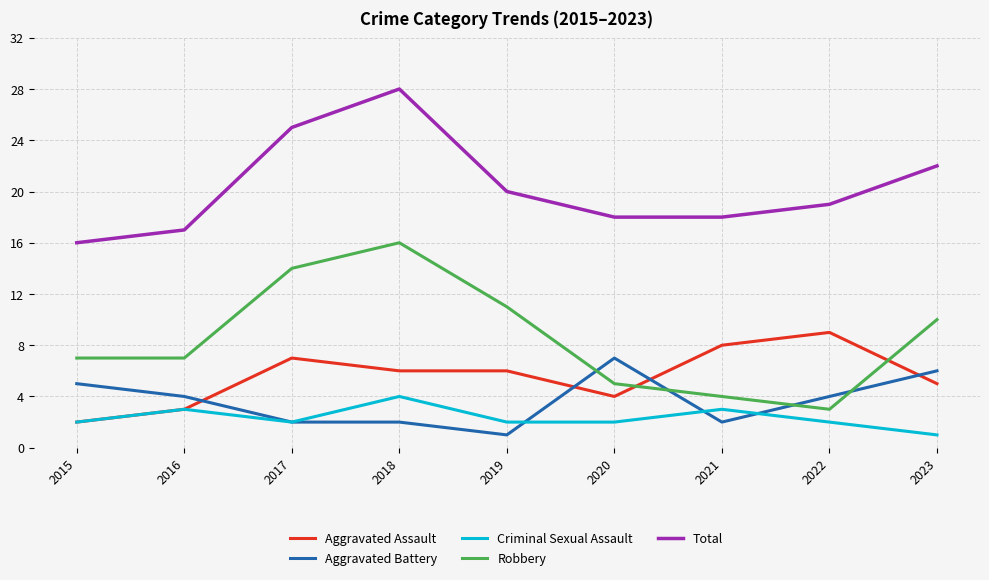

What is the total value across all series at 2019?

40